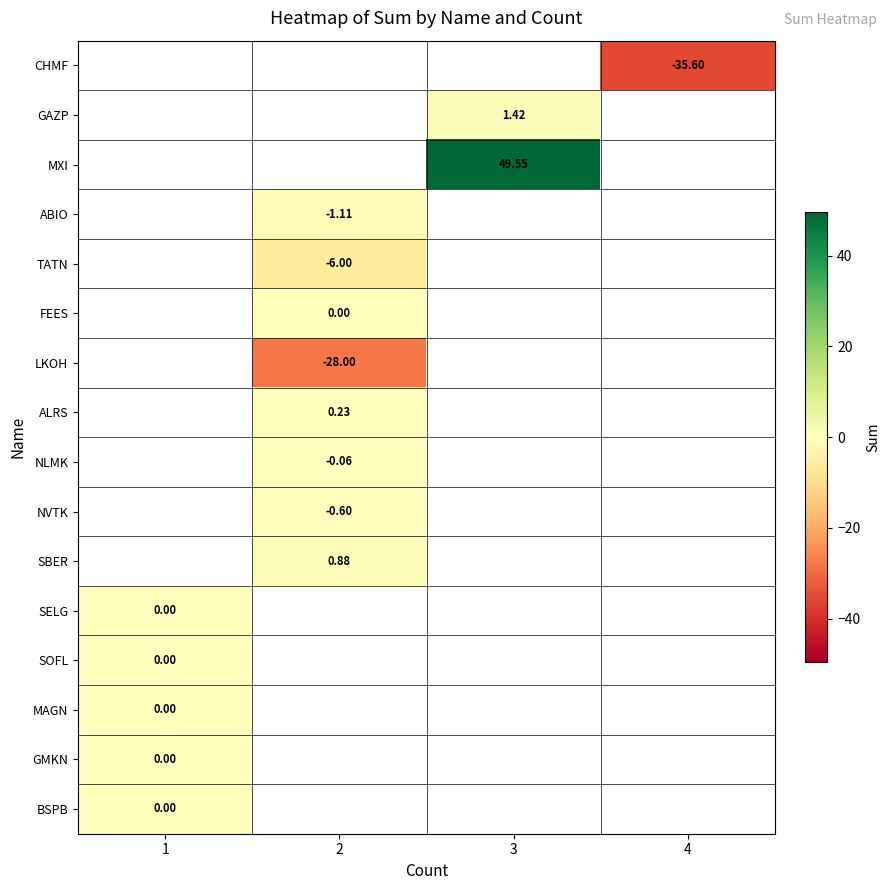

Is the value of CHMF at 4 greater than the value of MXI at 3?

No